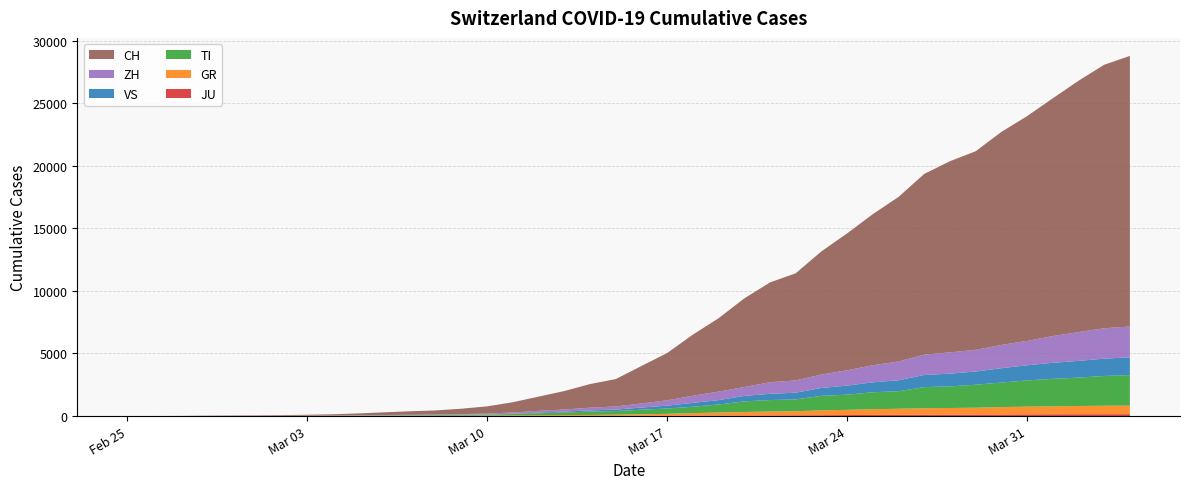

Reading right to left, what are all the values shown in this chart?

JU: 2020-04-04=154	2020-04-03=149	2020-04-02=149	2020-04-01=145	2020-03-31=140	2020-03-30=128	2020-03-29=127	2020-03-28=119	2020-03-27=114	2020-03-26=100	2020-03-25=92	2020-03-24=82	2020-03-23=69	2020-03-22=61	2020-03-21=54	2020-03-20=44	2020-03-19=36	2020-03-18=32	2020-03-17=29	2020-03-16=25	2020-03-15=19	2020-03-14=18	2020-03-13=17	2020-03-12=12	2020-03-11=7	2020-03-10=7	2020-03-09=7	2020-03-08=5	2020-03-07=5	2020-03-06=4	2020-03-05=4	2020-03-04=2	2020-03-03=2	2020-03-02=1	2020-03-01=1	2020-02-29=1	2020-02-28=1	2020-02-27=1	2020-02-26=0	2020-02-25=0
GR: 2020-04-04=680	2020-04-03=678	2020-04-02=655	2020-04-01=635	2020-03-31=617	2020-03-30=591	2020-03-29=542	2020-03-28=527	2020-03-27=513	2020-03-26=487	2020-03-25=458	2020-03-24=419	2020-03-23=386	2020-03-22=327	2020-03-21=311	2020-03-20=283	2020-03-19=252	2020-03-18=204	2020-03-17=152	2020-03-16=118	2020-03-15=93	2020-03-14=73	2020-03-13=65	2020-03-12=53	2020-03-11=44	2020-03-10=32	2020-03-09=28	2020-03-08=19	2020-03-07=18	2020-03-06=16	2020-03-05=15	2020-03-04=13	2020-03-03=10	2020-03-02=9	2020-03-01=6	2020-02-29=6	2020-02-28=6	2020-02-27=2	2020-02-26=2	2020-02-25=0
TI: 2020-04-04=2442	2020-04-03=2377	2020-04-02=2271	2020-04-01=2195	2020-03-31=2091	2020-03-30=1962	2020-03-29=1837	2020-03-28=1727	2020-03-27=1688	2020-03-26=1401	2020-03-25=1354	2020-03-24=1209	2020-03-23=1162	2020-03-22=945	2020-03-21=916	2020-03-20=849	2020-03-19=638	2020-03-18=511	2020-03-17=426	2020-03-16=368	2020-03-15=293	2020-03-14=265	2020-03-13=206	2020-03-12=163	2020-03-11=108	2020-03-10=75	2020-03-09=61	2020-03-08=49	2020-03-07=41	2020-03-06=28	2020-03-05=25	2020-03-04=13	2020-03-03=8	2020-03-02=4	2020-03-01=2	2020-02-29=2	2020-02-28=1	2020-02-27=1	2020-02-26=1	2020-02-25=0
VS: 2020-04-04=1418	2020-04-03=1385	2020-04-02=1334	2020-04-01=1282	2020-03-31=1211	2020-03-30=1144	2020-03-29=1055	2020-03-28=1017	2020-03-27=968	2020-03-26=874	2020-03-25=793	2020-03-24=728	2020-03-23=628	2020-03-22=535	2020-03-21=498	2020-03-20=436	2020-03-19=349	2020-03-18=312	2020-03-17=225	2020-03-16=172	2020-03-15=115	2020-03-14=98	2020-03-13=76	2020-03-12=53	2020-03-11=30	2020-03-10=22	2020-03-09=17	2020-03-08=12	2020-03-07=7	2020-03-06=6	2020-03-05=5	2020-03-04=4	2020-03-03=3	2020-03-02=3	2020-03-01=2	2020-02-29=1	2020-02-28=1	2020-02-27=0	2020-02-26=0	2020-02-25=0
ZH: 2020-04-04=2461	2020-04-03=2428	2020-04-02=2300	2020-04-01=2136	2020-03-31=1947	2020-03-30=1859	2020-03-29=1733	2020-03-28=1701	2020-03-27=1627	2020-03-26=1500	2020-03-25=1368	2020-03-24=1221	2020-03-23=1073	2020-03-22=984	2020-03-21=925	2020-03-20=711	2020-03-19=679	2020-03-18=568	2020-03-17=429	2020-03-16=326	2020-03-15=250	2020-03-14=218	2020-03-13=163	2020-03-12=140	2020-03-11=101	2020-03-10=62	2020-03-09=49	2020-03-08=40	2020-03-07=34	2020-03-06=29	2020-03-05=23	2020-03-04=15	2020-03-03=13	2020-03-02=10	2020-03-01=7	2020-02-29=6	2020-02-28=2	2020-02-27=2	2020-02-26=0	2020-02-25=0
CH: 2020-04-04=21617	2020-04-03=21047	2020-04-02=20074	2020-04-01=18990	2020-03-31=17953	2020-03-30=17014	2020-03-29=15861	2020-03-28=15268	2020-03-27=14434	2020-03-26=13146	2020-03-25=12066	2020-03-24=10935	2020-03-23=9839	2020-03-22=8556	2020-03-21=7972	2020-03-20=7080	2020-03-19=5864	2020-03-18=4883	2020-03-17=3778	2020-03-16=2993	2020-03-15=2187	2020-03-14=1887	2020-03-13=1475	2020-03-12=1135	2020-03-11=820	2020-03-10=580	2020-03-09=429	2020-03-08=328	2020-03-07=281	2020-03-06=219	2020-03-05=143	2020-03-04=98	2020-03-03=70	2020-03-02=50	2020-03-01=36	2020-02-29=30	2020-02-28=20	2020-02-27=8	2020-02-26=4	2020-02-25=0